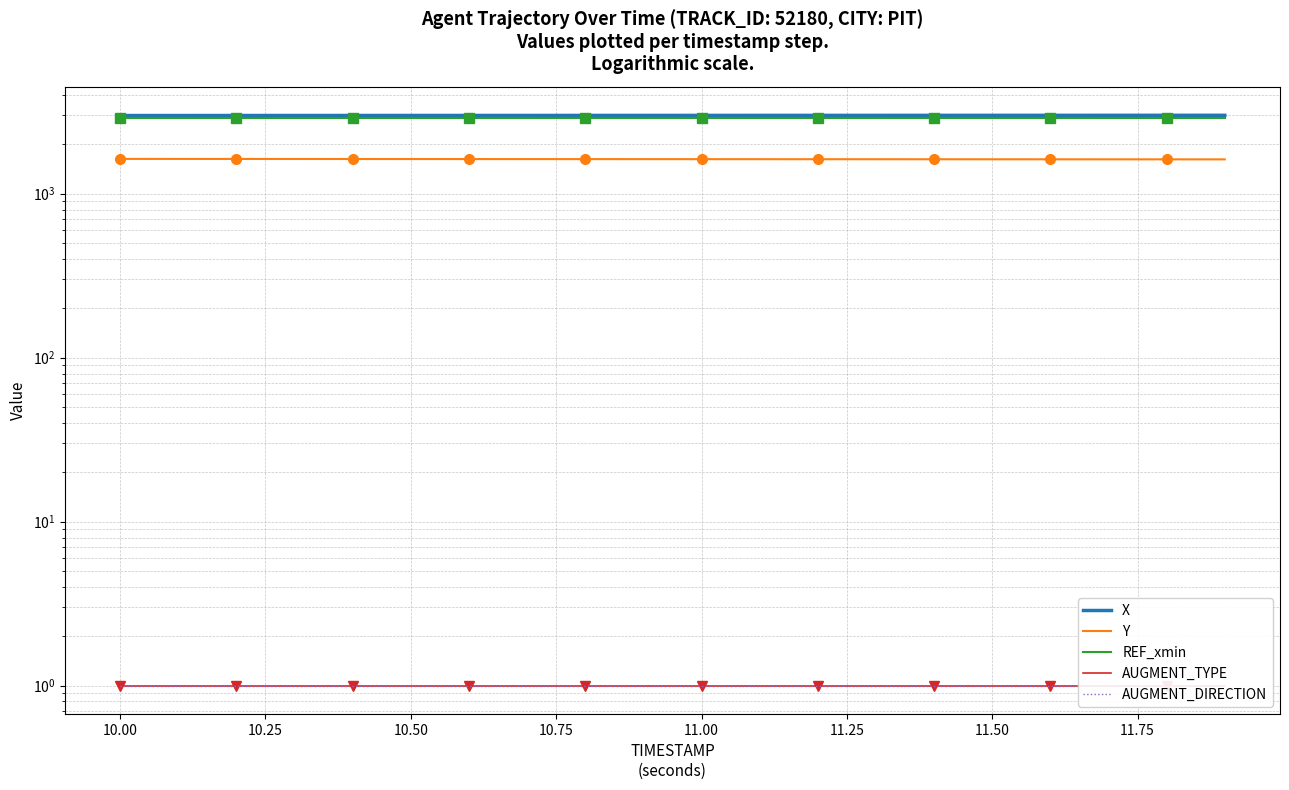

True or false: REF_xmin and AUGMENT_DIRECTION intersect in this chart.

False